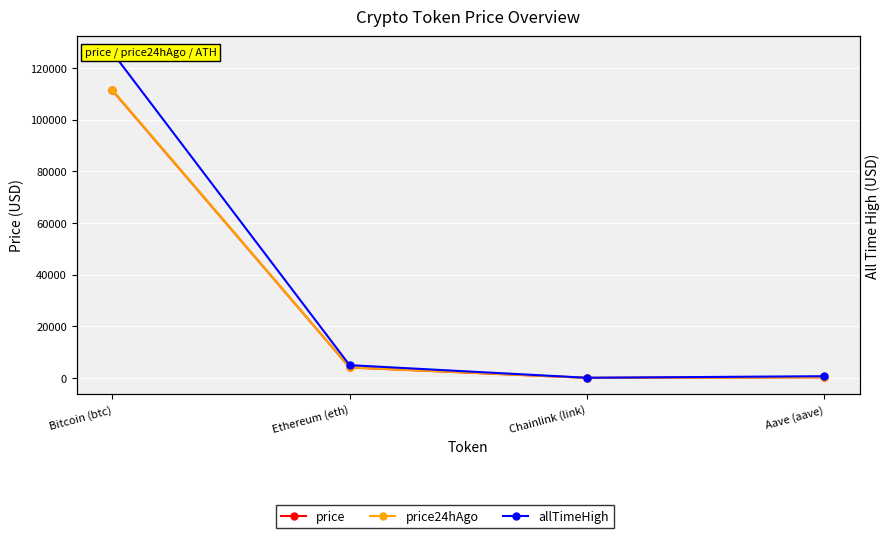

Does the chart display data point markers on the line(s)?

Yes